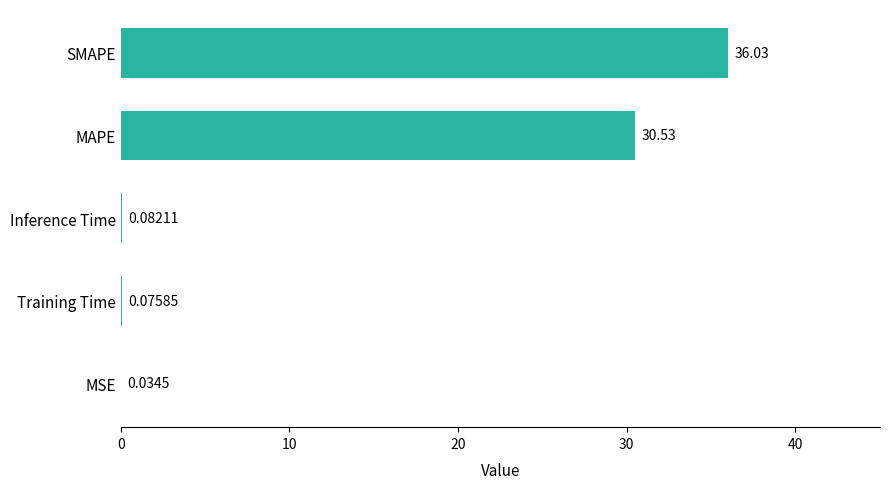

What is the maximum value shown in the chart?

36.0